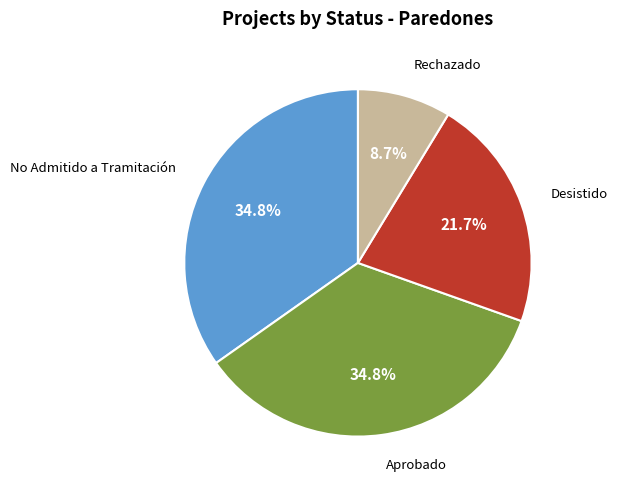

Does any single category account for the majority?

No